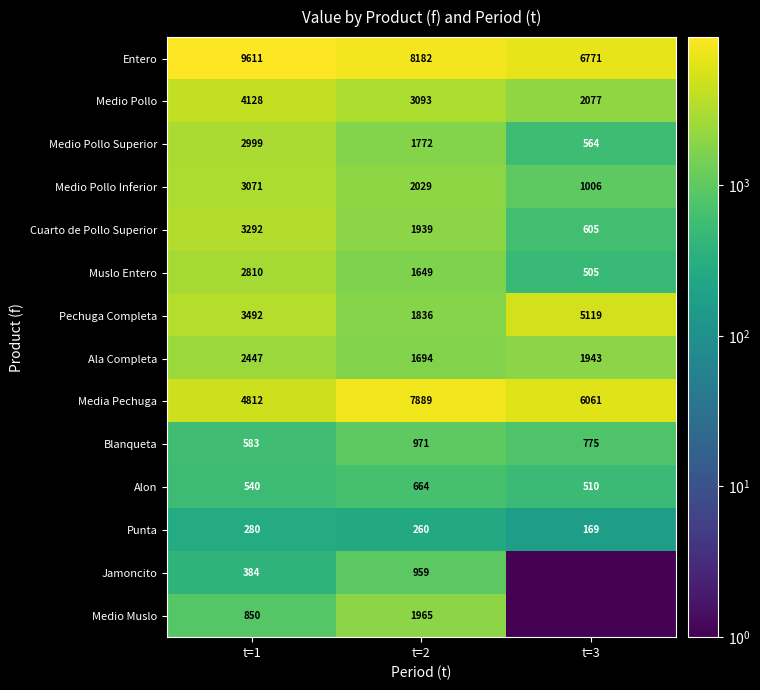

The Media Pechuga series shows 6061.0 at t=3. True or false?

True